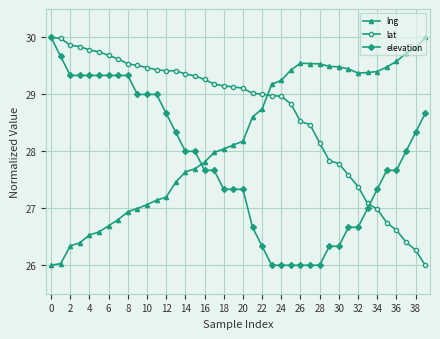

What is the value of the lat point at the 18th from the left?

29.2